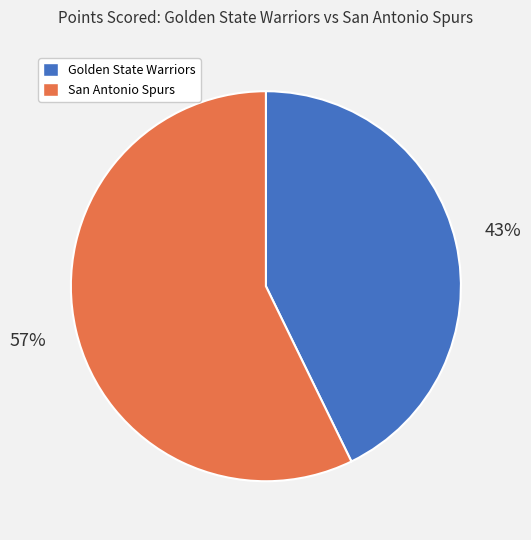

To the nearest percent, what percentage of the pie is San Antonio Spurs?

57%